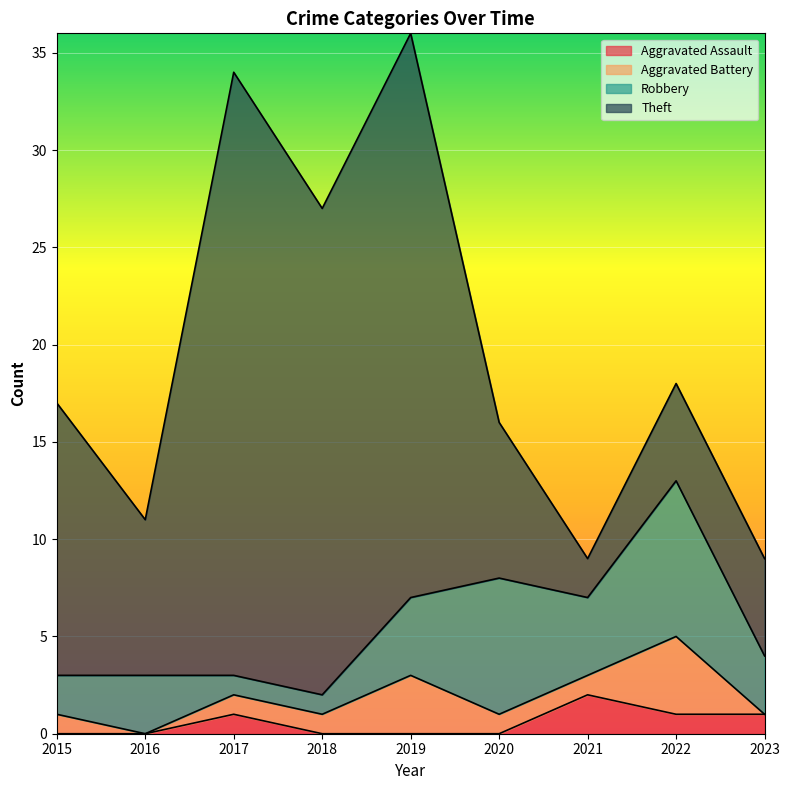

Which series has the largest range (max minus min)?

Theft